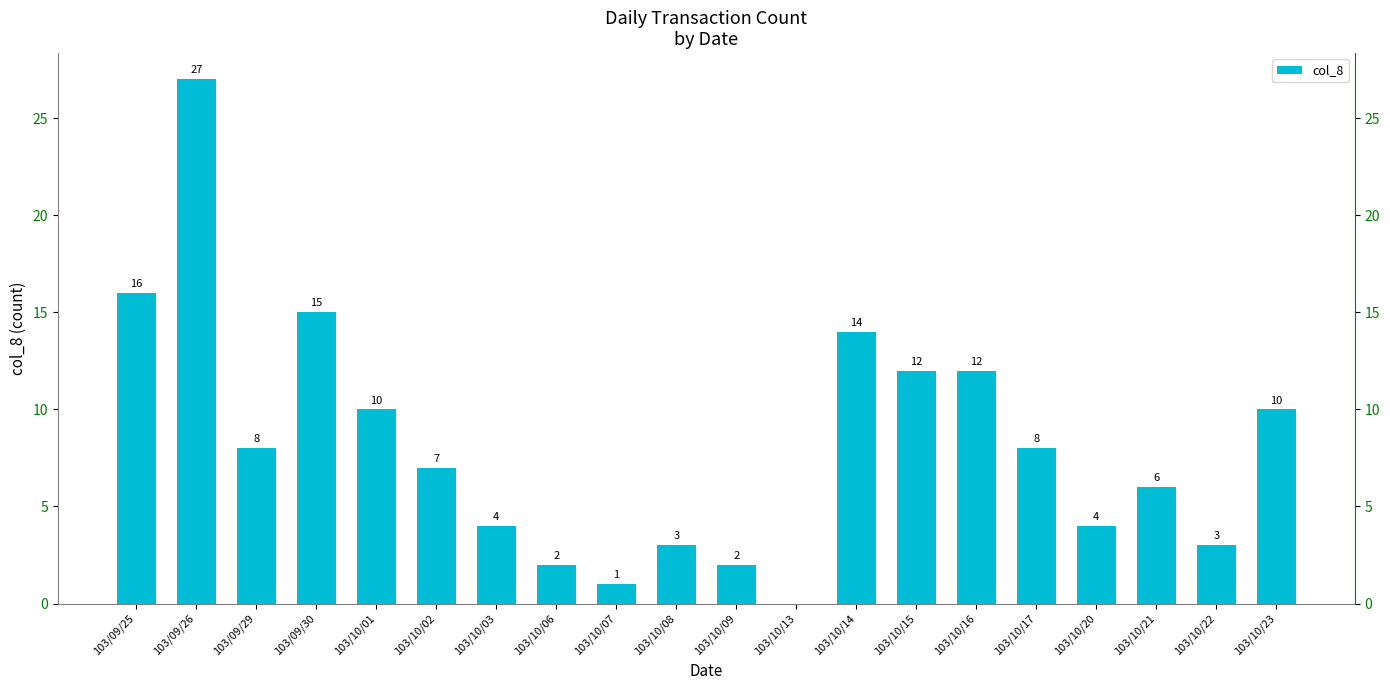

Reading left to right, extract all data points from this chart.

103/09/25=16	103/09/26=27	103/09/29=8	103/09/30=15	103/10/01=10	103/10/02=7	103/10/03=4	103/10/06=2	103/10/07=1	103/10/08=3	103/10/09=2	103/10/13=0	103/10/14=14	103/10/15=12	103/10/16=12	103/10/17=8	103/10/20=4	103/10/21=6	103/10/22=3	103/10/23=10